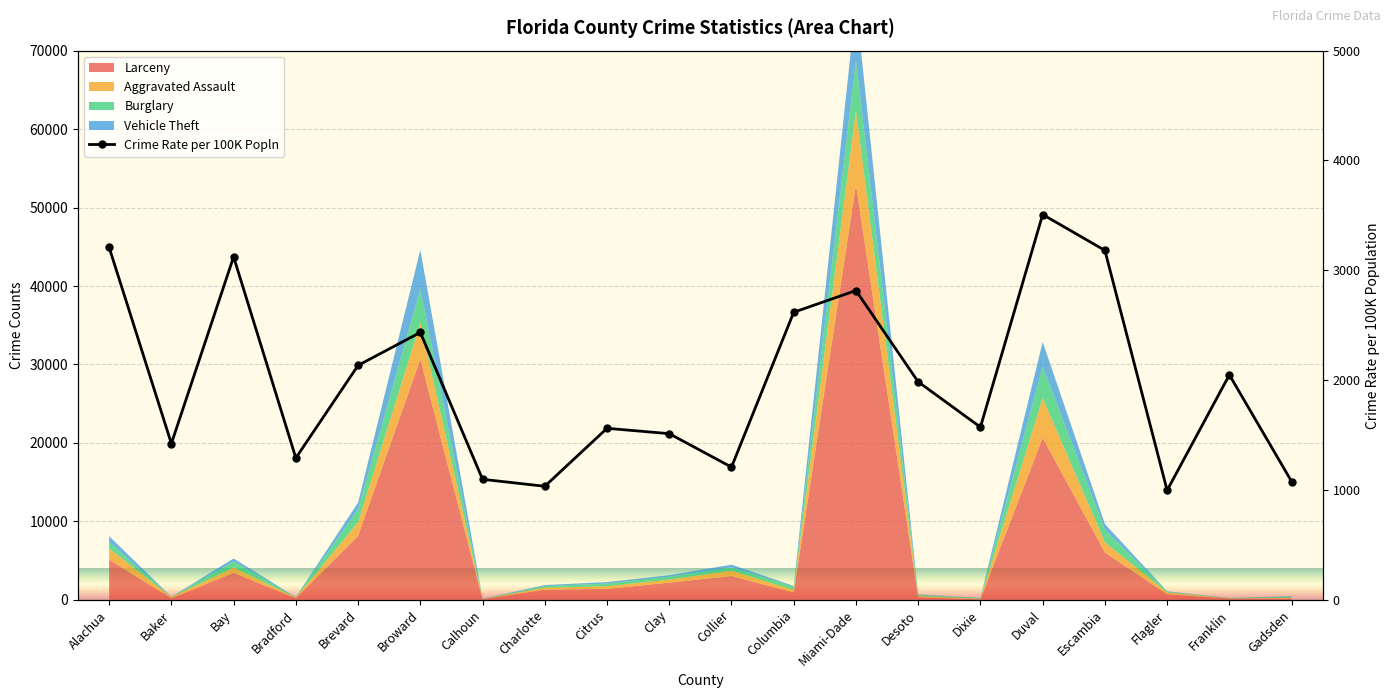

Where is the first local maximum?

Bay